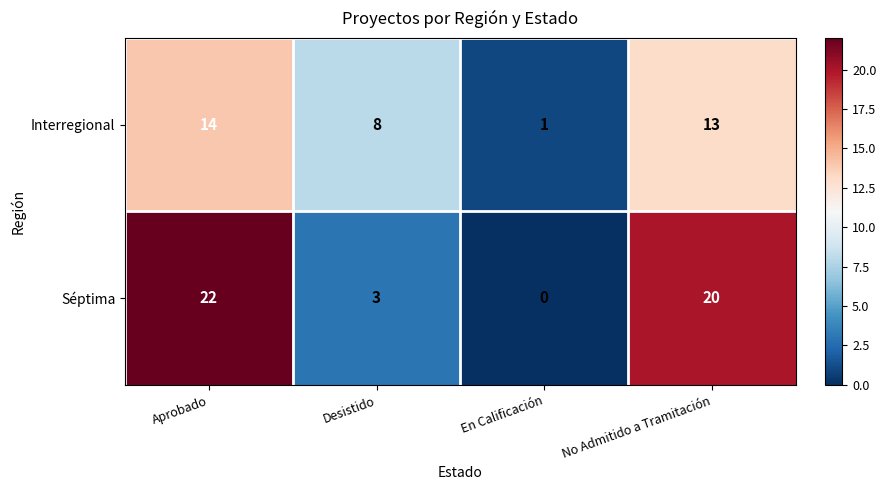

At which label is Interregional closest to 7?

Desistido